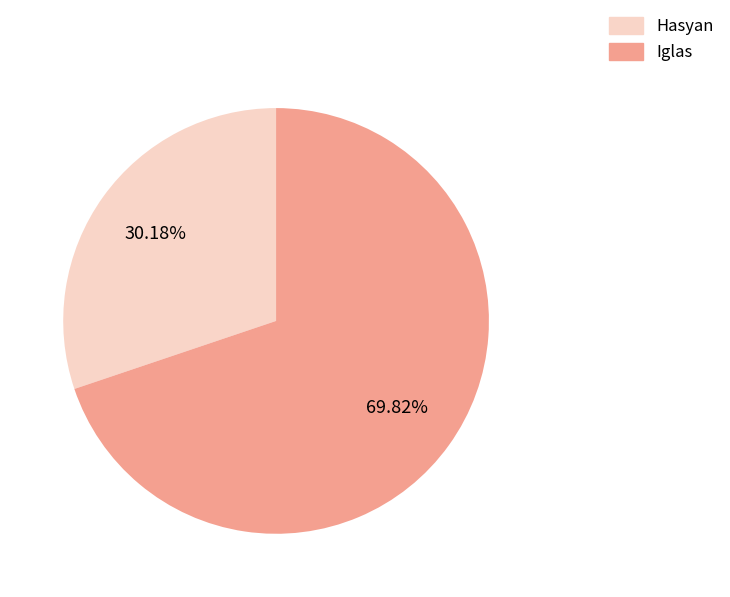

To the nearest percent, what is the difference between the largest and smallest slice percentages?

40%